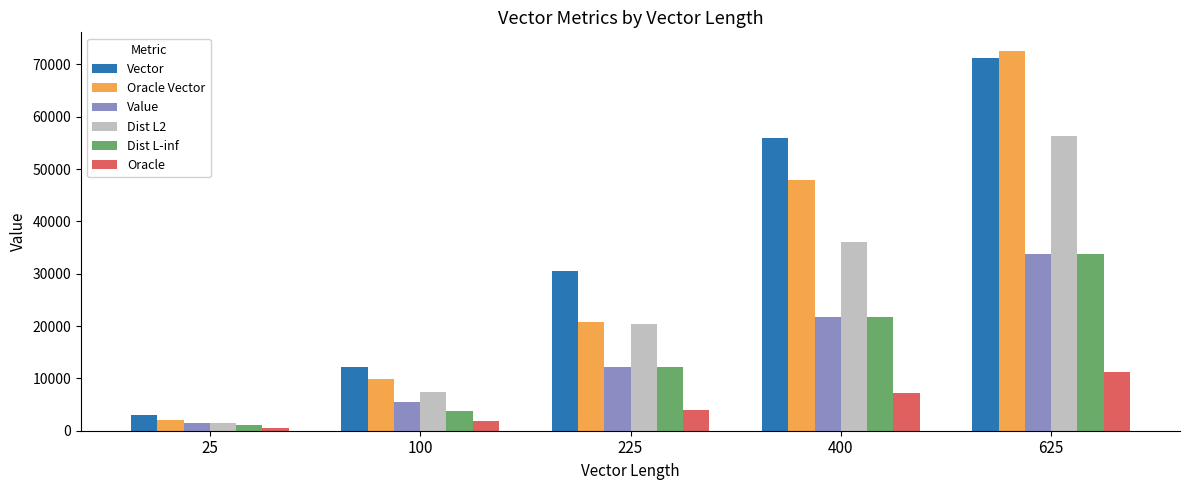

How many bars are there in total?

30